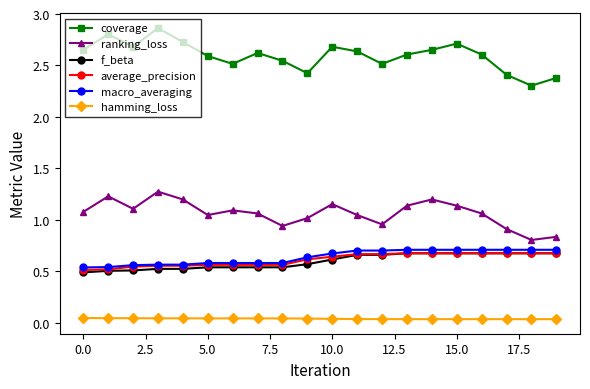

How many f_beta values are between 0 and 1?

20